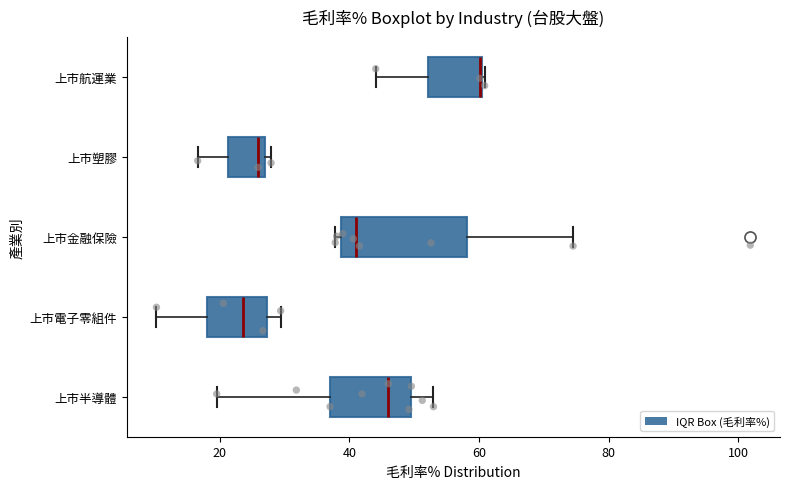

Where is the left edge of the box for 上市半導體 on the x-axis? The values are not printed on the chart, so give them approximately, as read against the axis.

38